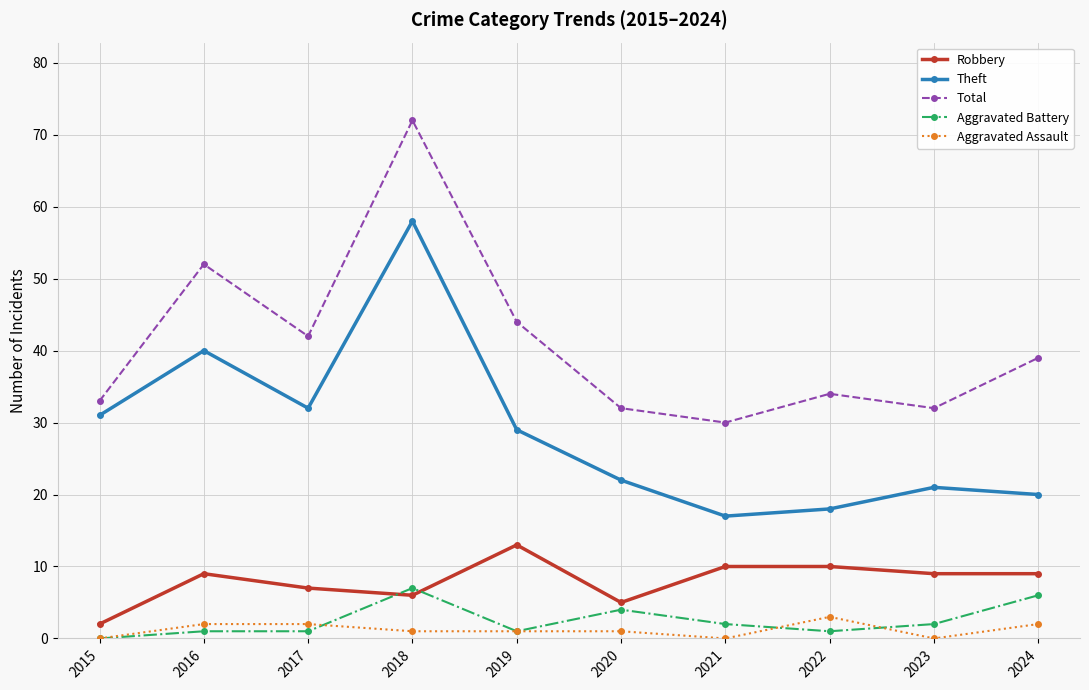

At which category does Robbery reach its first local valley?

2018